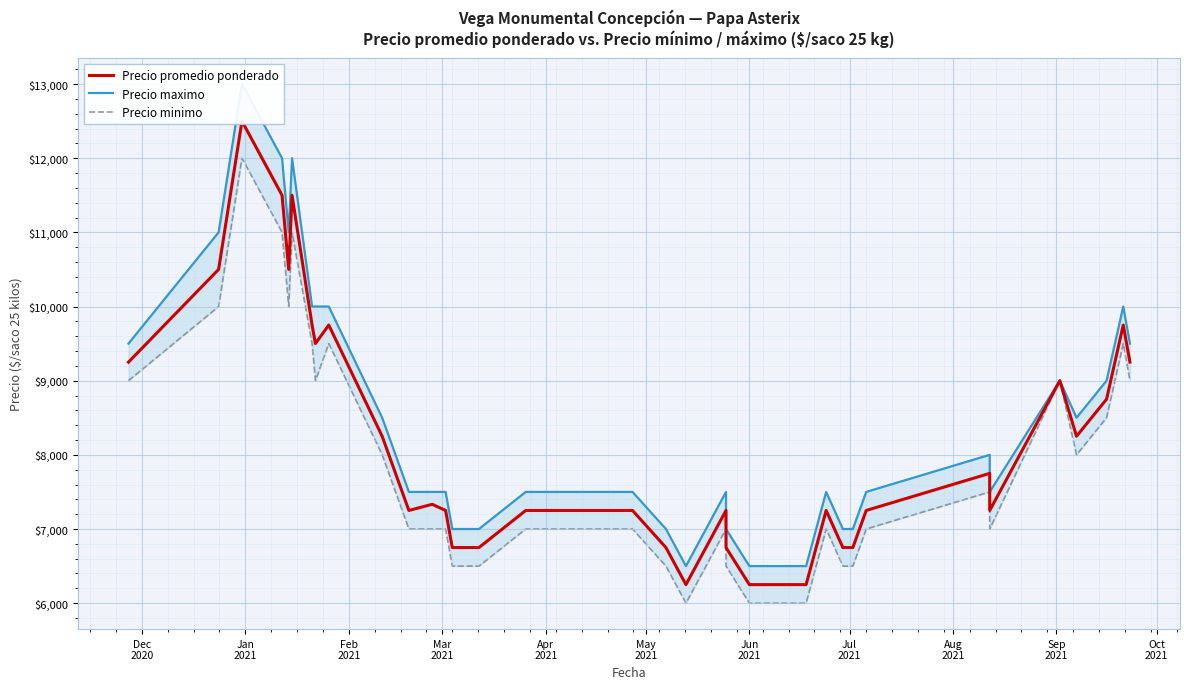

How many series are shown in this chart?

3